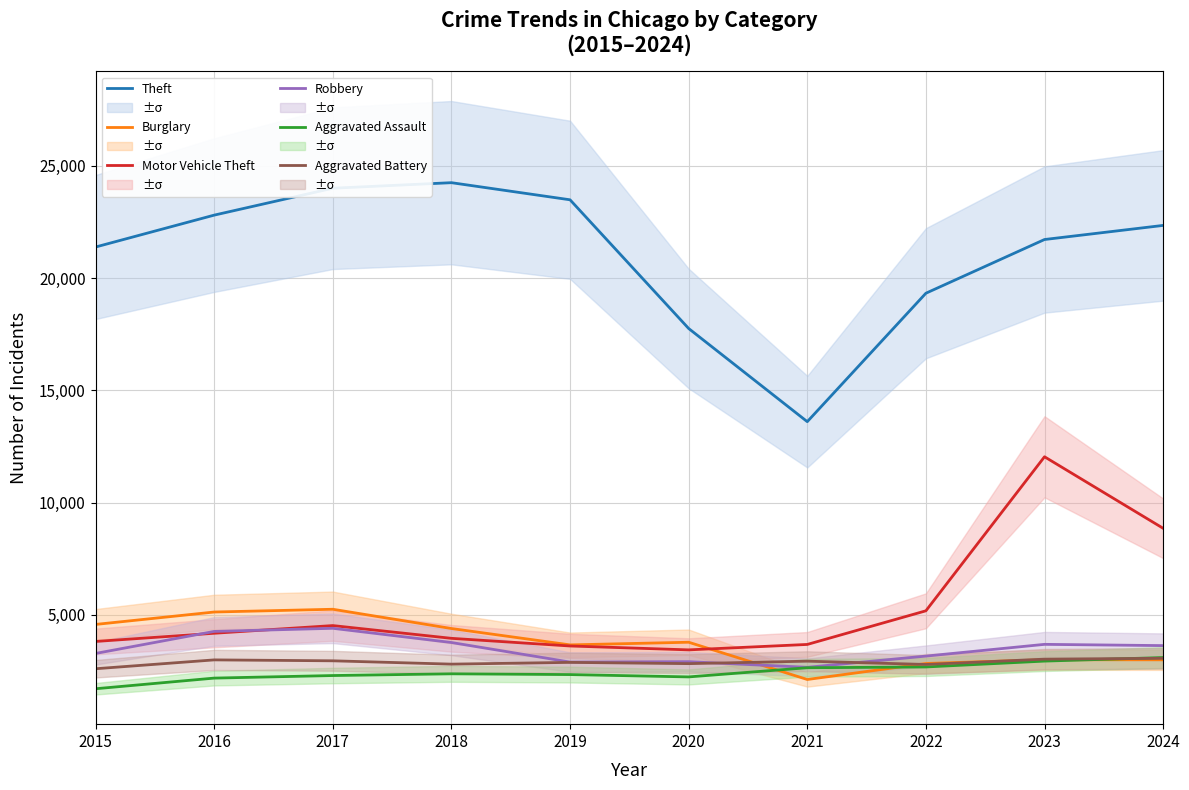

What is the difference between the second highest and second lowest values in the Theft series?

6247